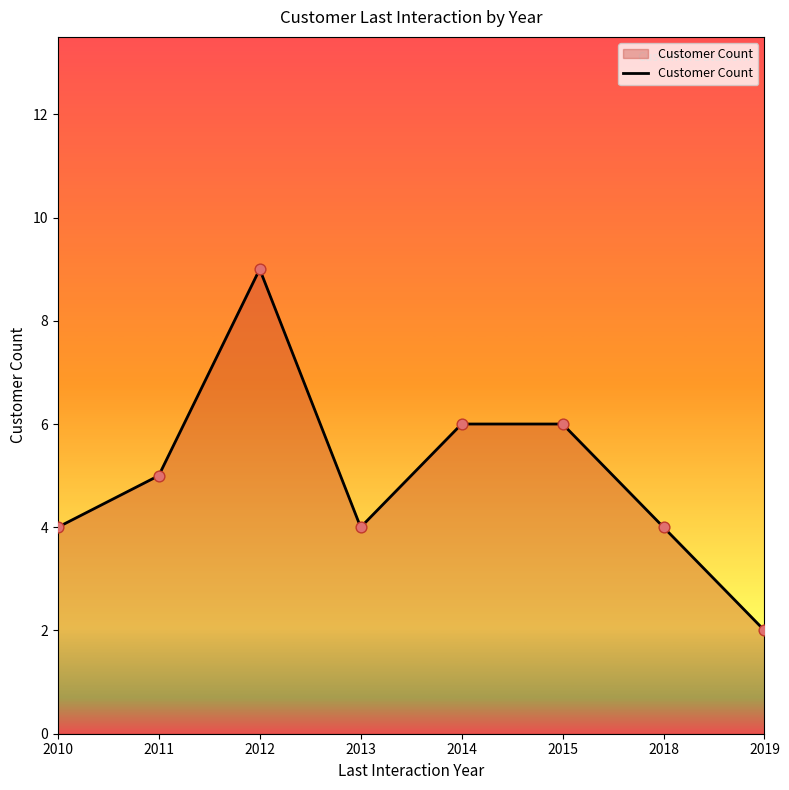

Between 2018 and 2015, which is larger?

2015